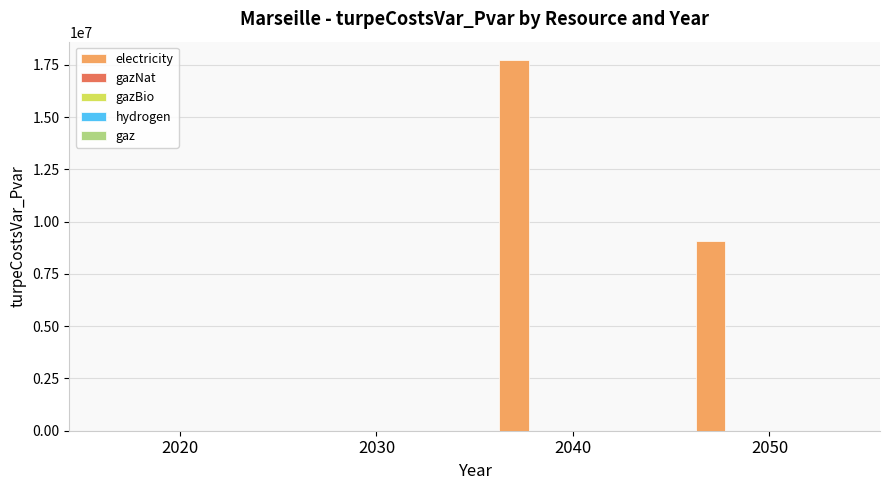

What is the greatest value displayed?

17729602.1